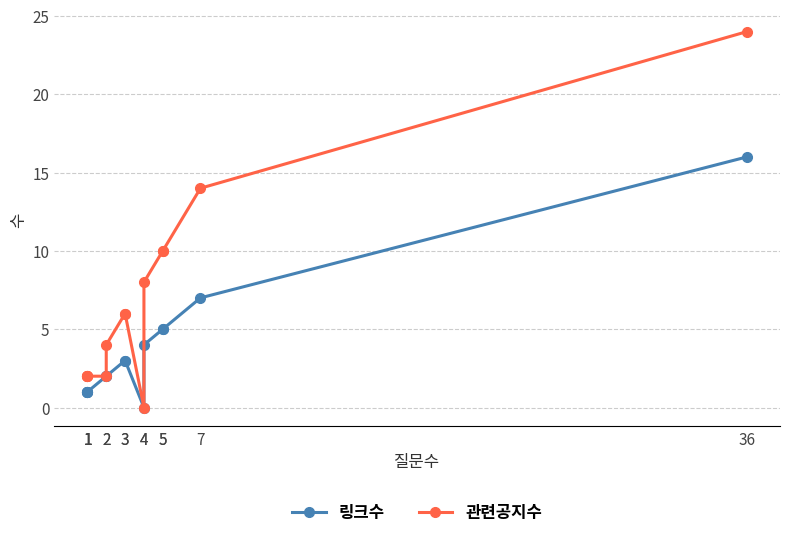

Which category has the highest value across all series?

36